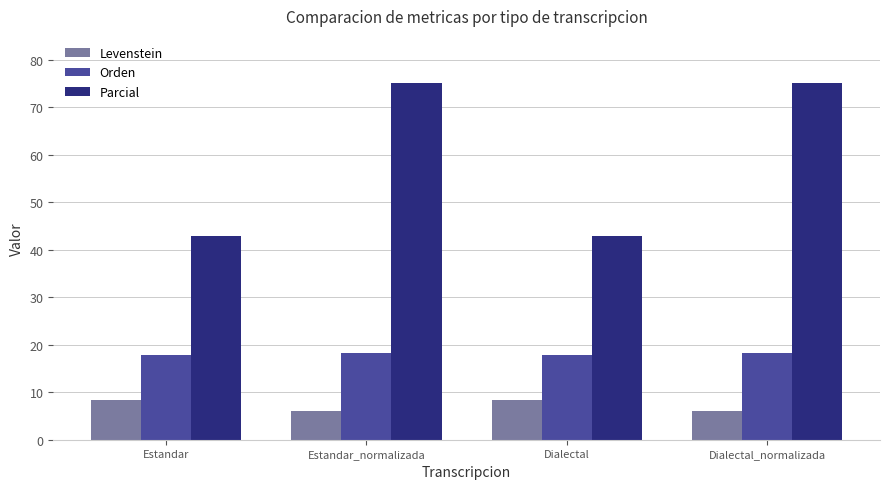

What is the difference between the highest and lowest values at Dialectal?

34.5